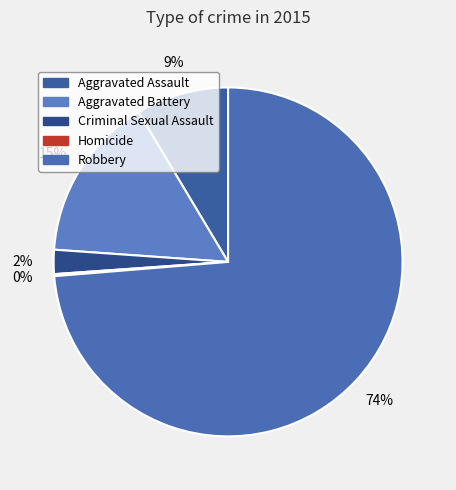

The Aggravated Assault slice represents 9% of the pie. True or false?

True